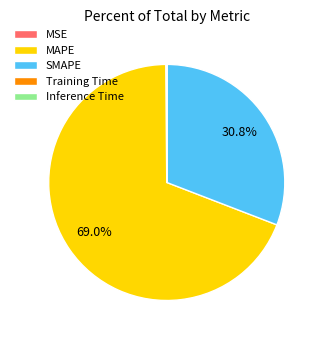

Which slice is the largest?

MAPE